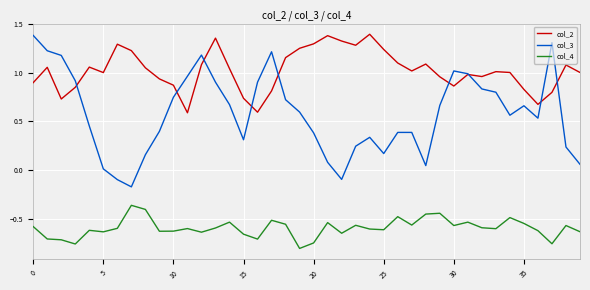

True or false: col_4 and col_3 cross at least once.

False